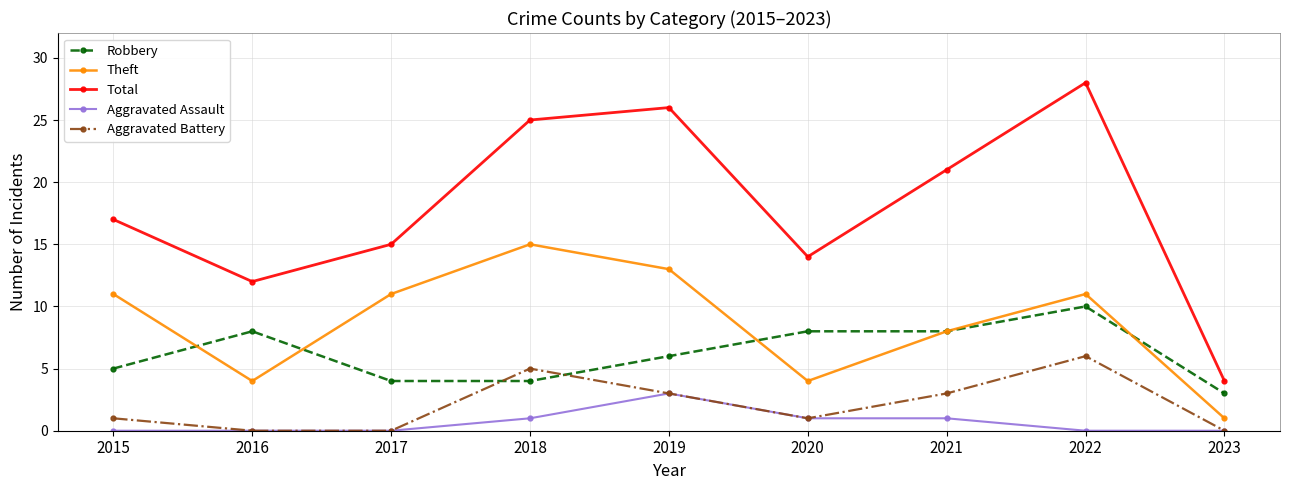

What is the lowest value of the Total series?

4